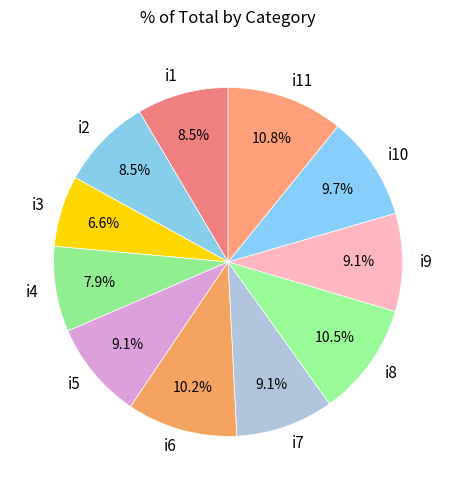

Does any single category account for the majority?

No